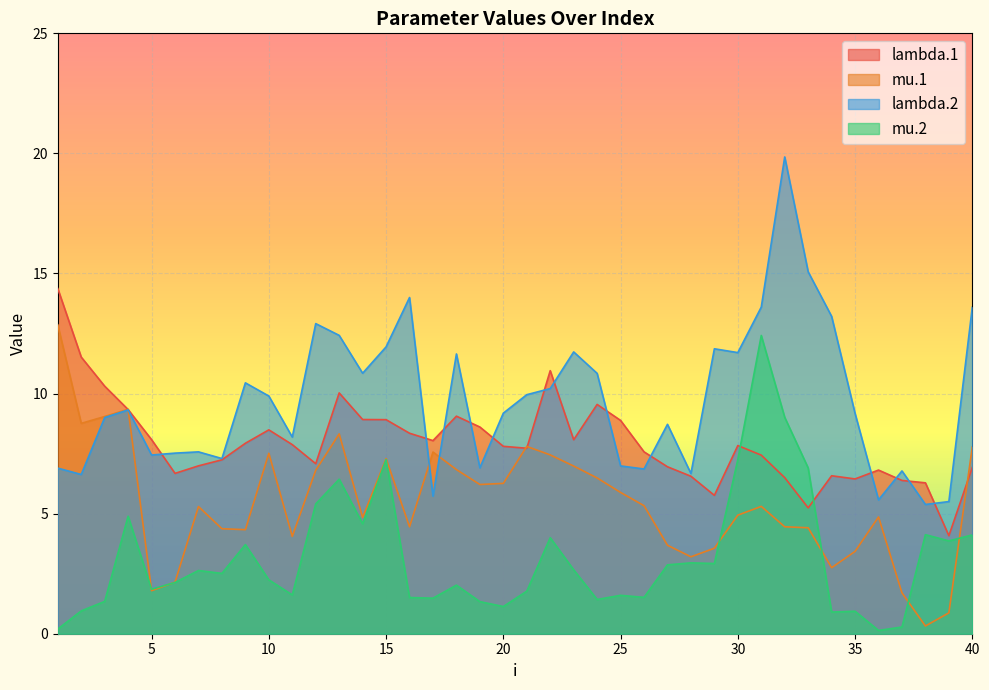

What is the total value across all series at 5?

19.2